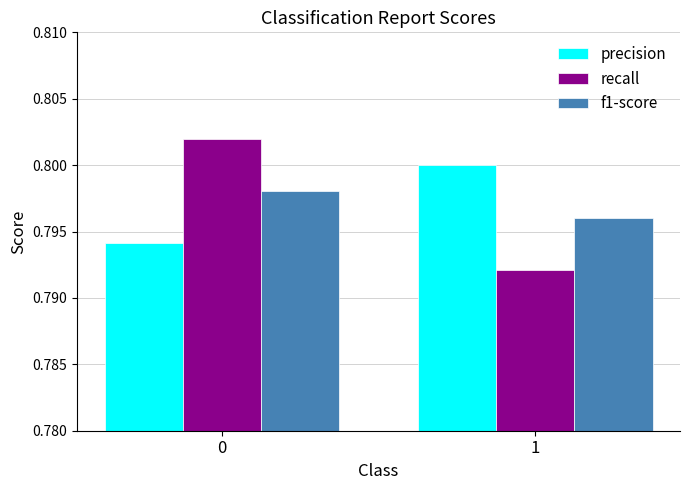

Rank the series at 0 from lowest to highest value.

precision, f1-score, recall